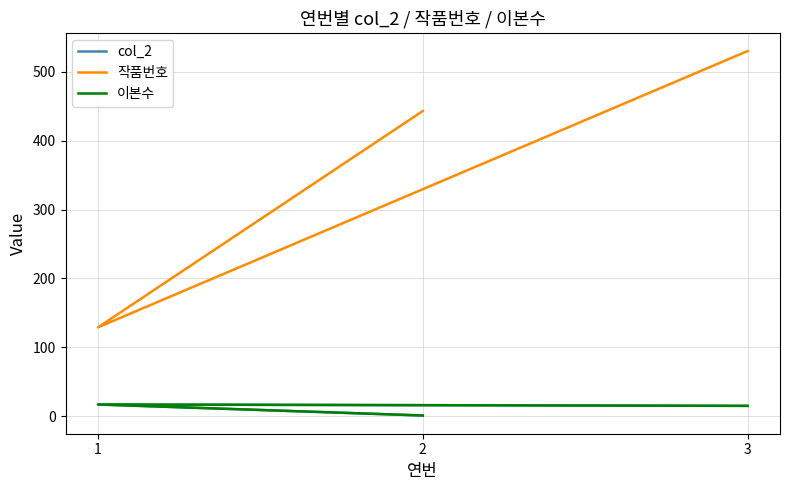

Which series has the largest range (max minus min)?

작품번호